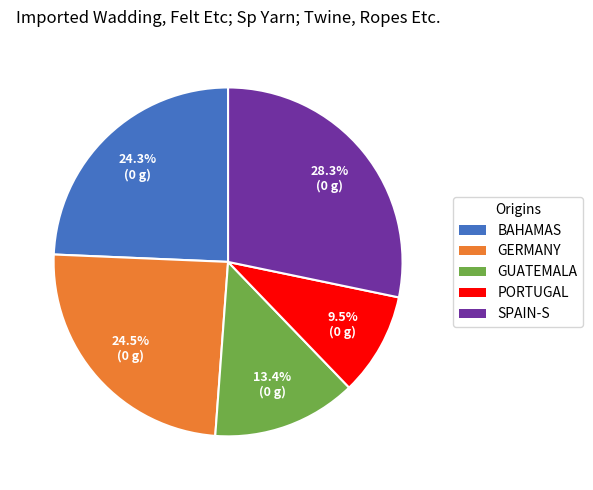

What is the ratio of the value at PORTUGAL to the value at BAHAMAS?

0.4